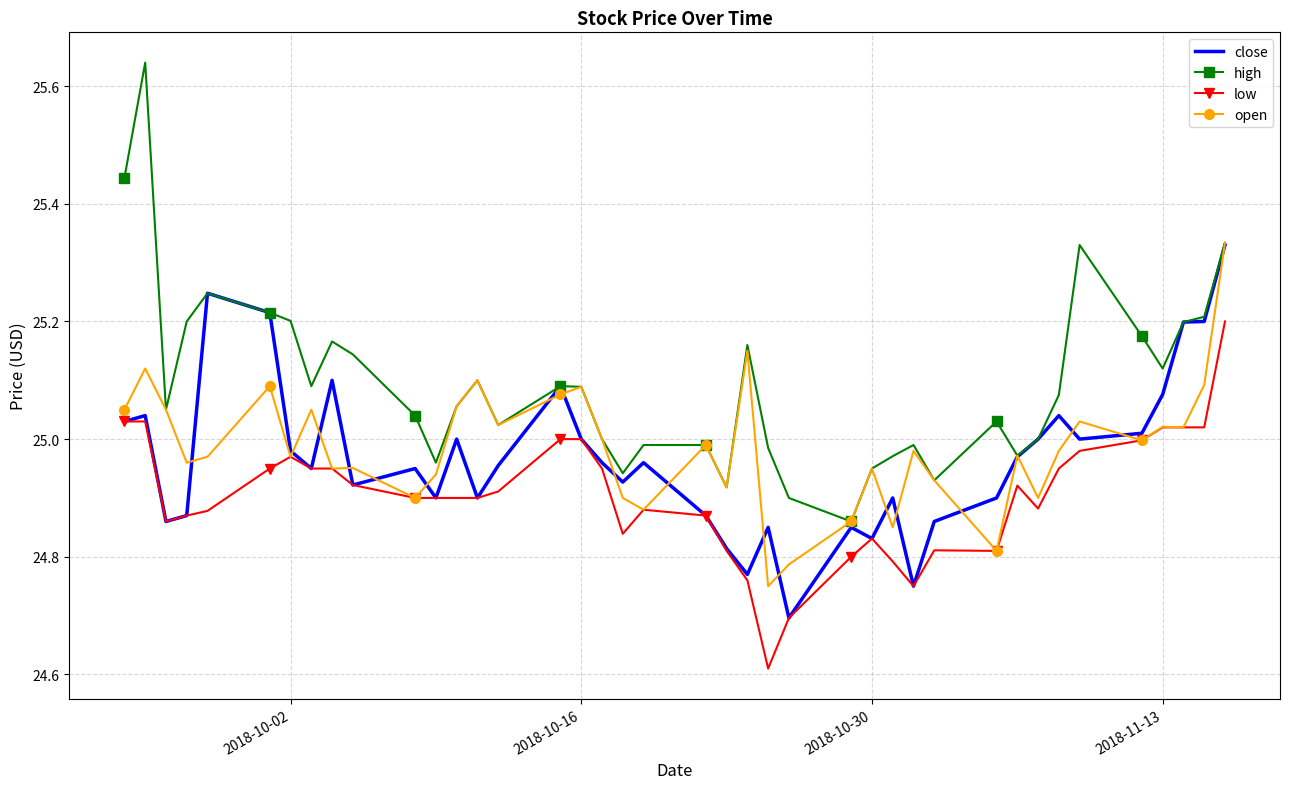

True or false: close has more than 1 interior local peaks.

True